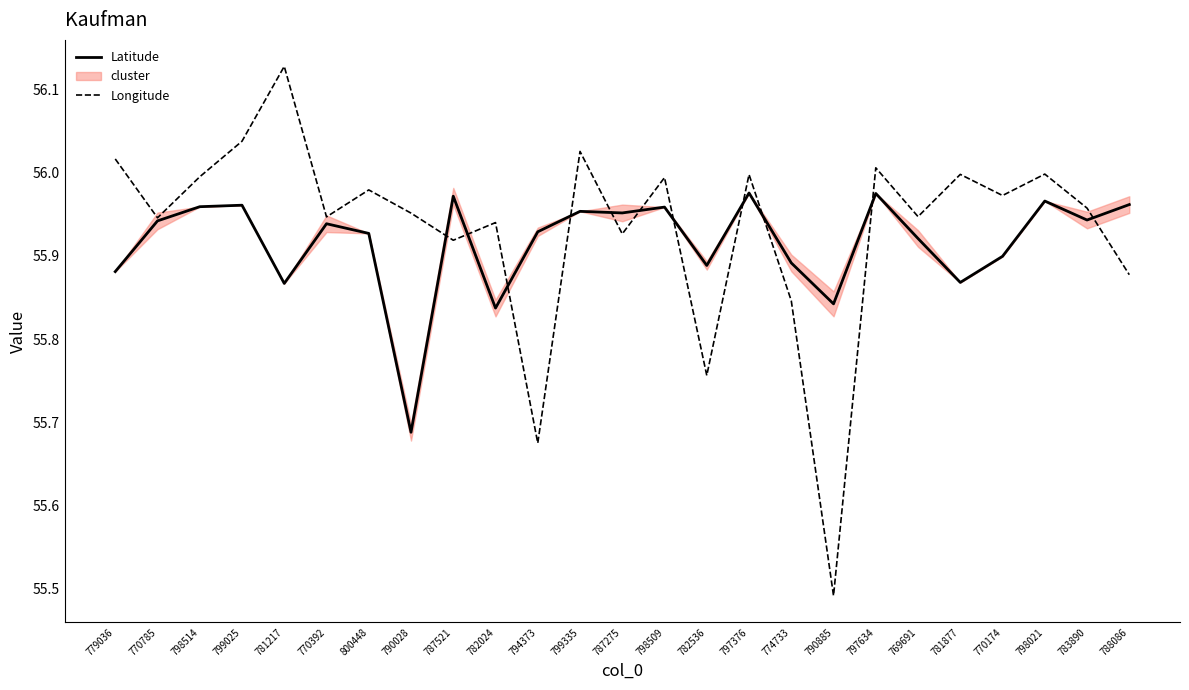

What is the lowest value of the Latitude series?

55.7